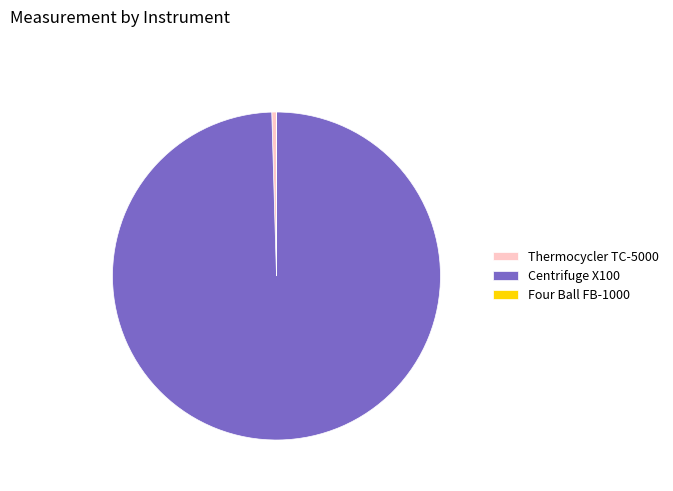

Is Thermocycler TC-5000 the majority of the pie?

No